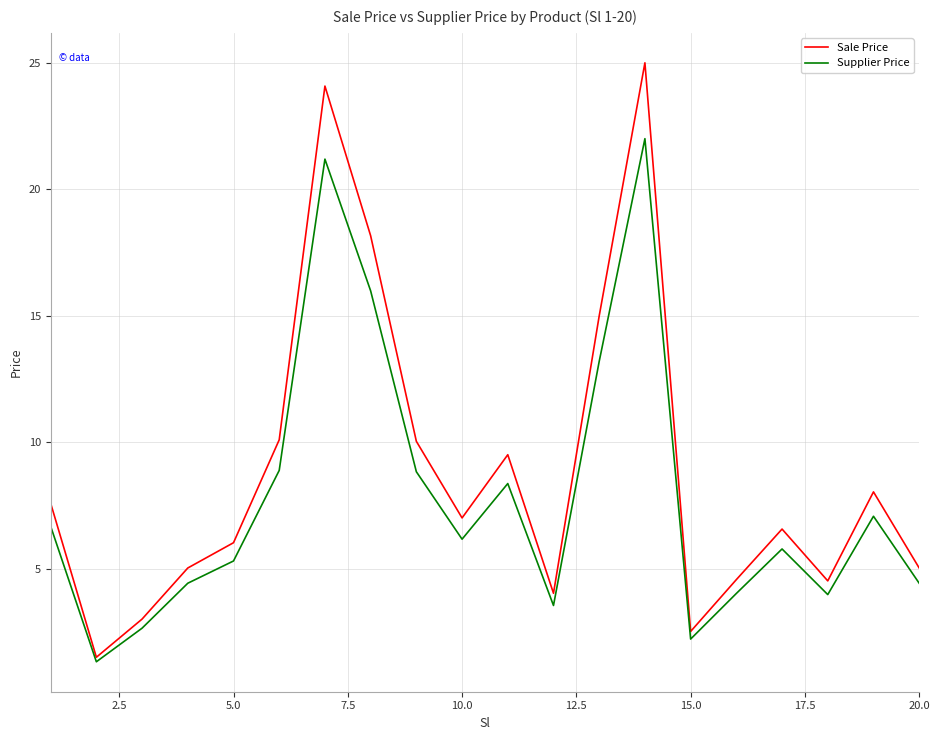

Which series has the largest total across all categories?

Sale Price